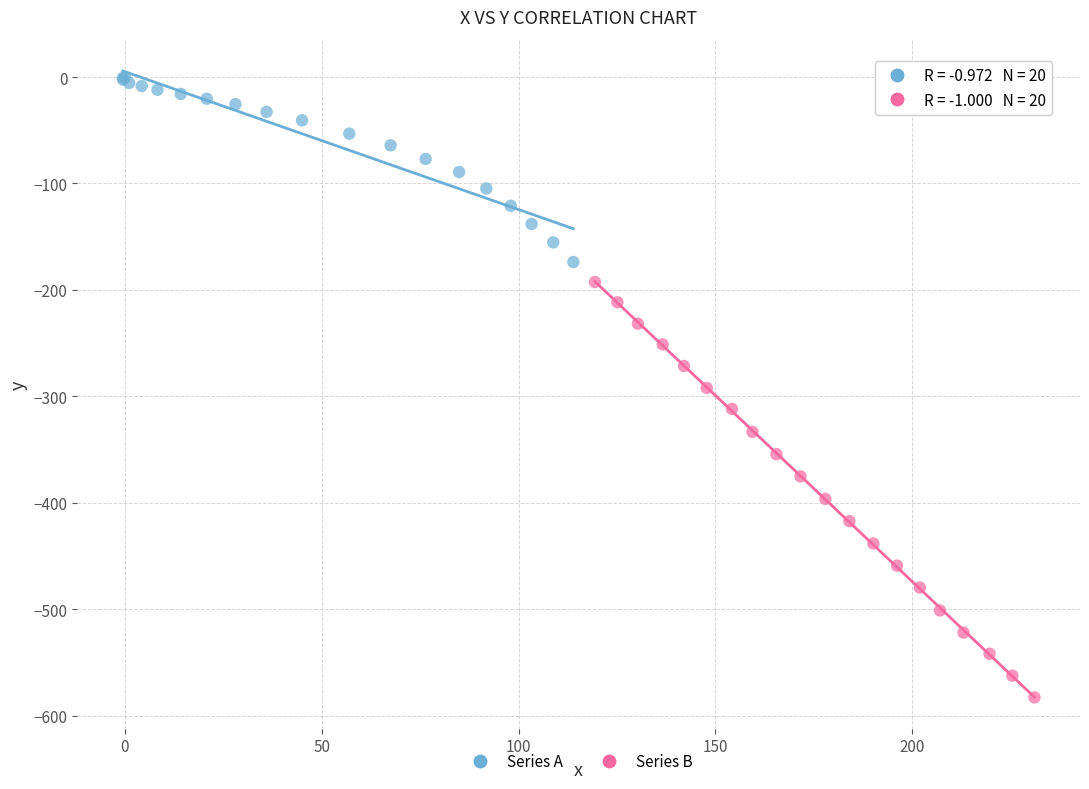

Which series has the widest spread of Y values?

Series B